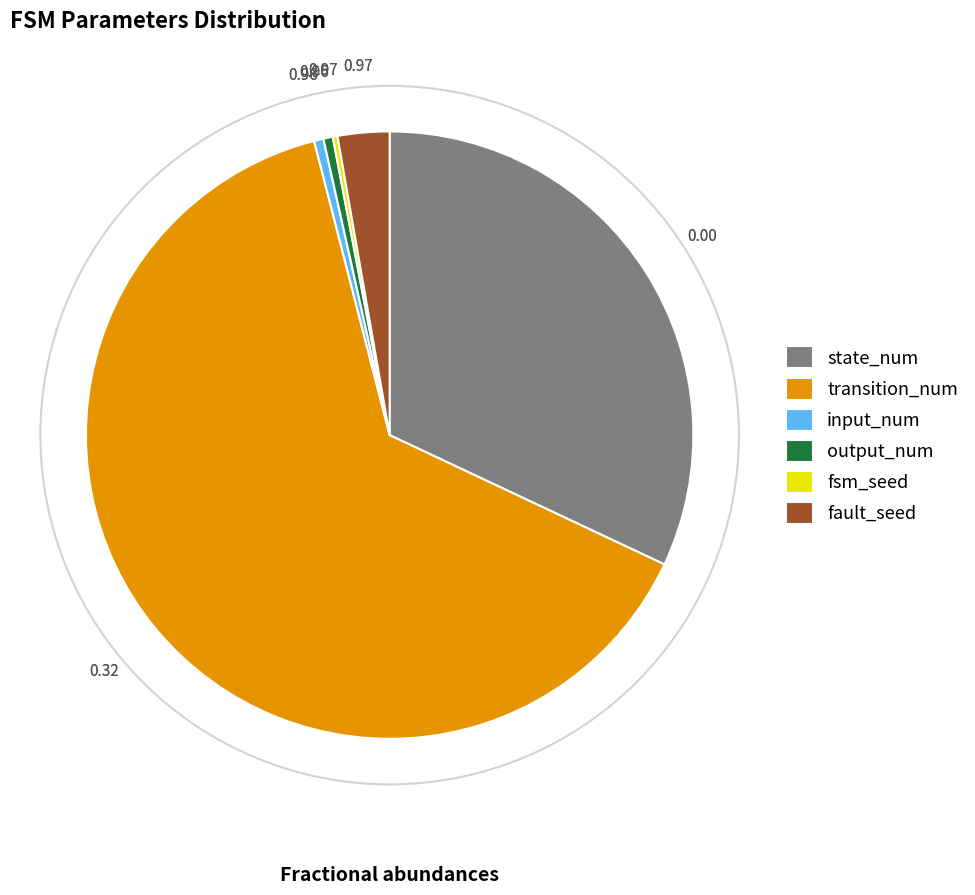

What is the ratio of the value at state_num to the value at fault_seed?

11.6